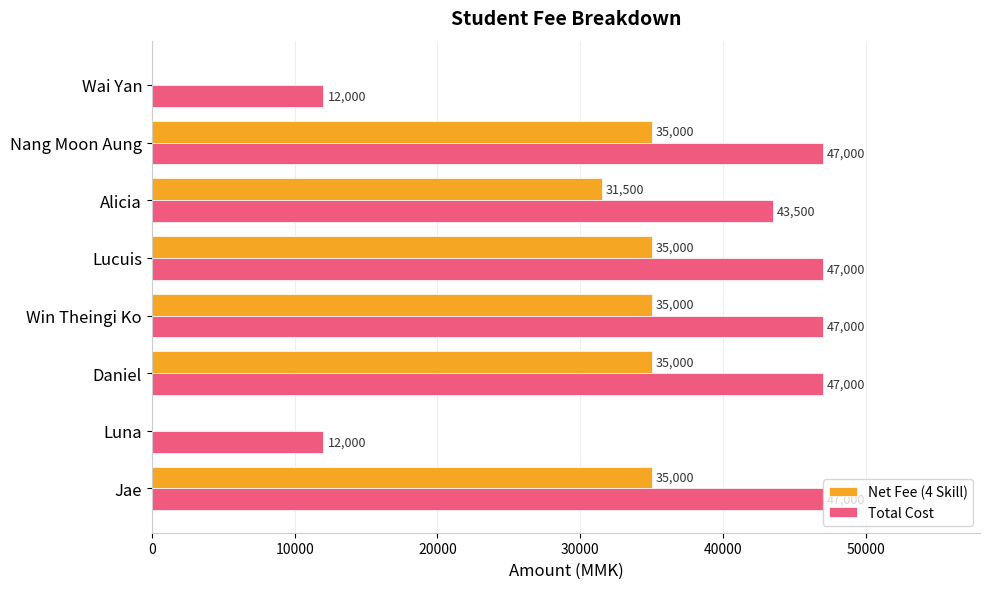

True or false: Total Cost has a value of 47000 at Nang Moon Aung.

True